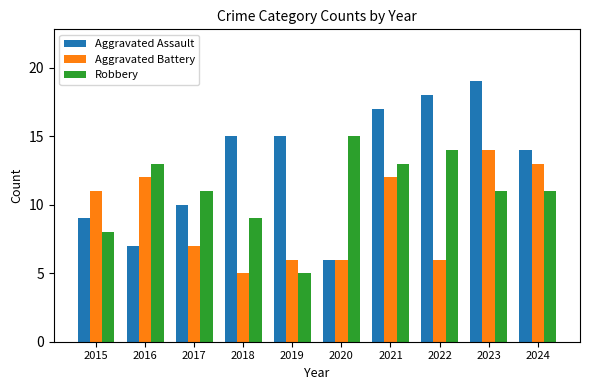

Reading left to right, extract all data points from this chart.

Aggravated Assault: 2015=9	2016=7	2017=10	2018=15	2019=15	2020=6	2021=17	2022=18	2023=19	2024=14
Aggravated Battery: 2015=11	2016=12	2017=7	2018=5	2019=6	2020=6	2021=12	2022=6	2023=14	2024=13
Robbery: 2015=8	2016=13	2017=11	2018=9	2019=5	2020=15	2021=13	2022=14	2023=11	2024=11